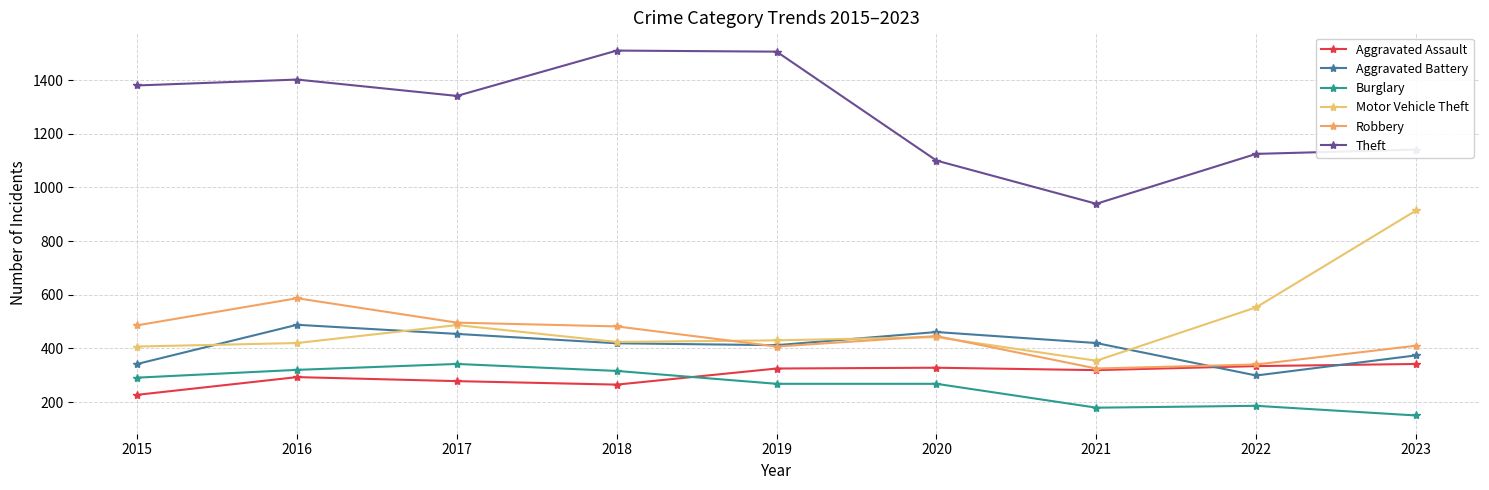

At which label does Robbery first exceed 446?

2015